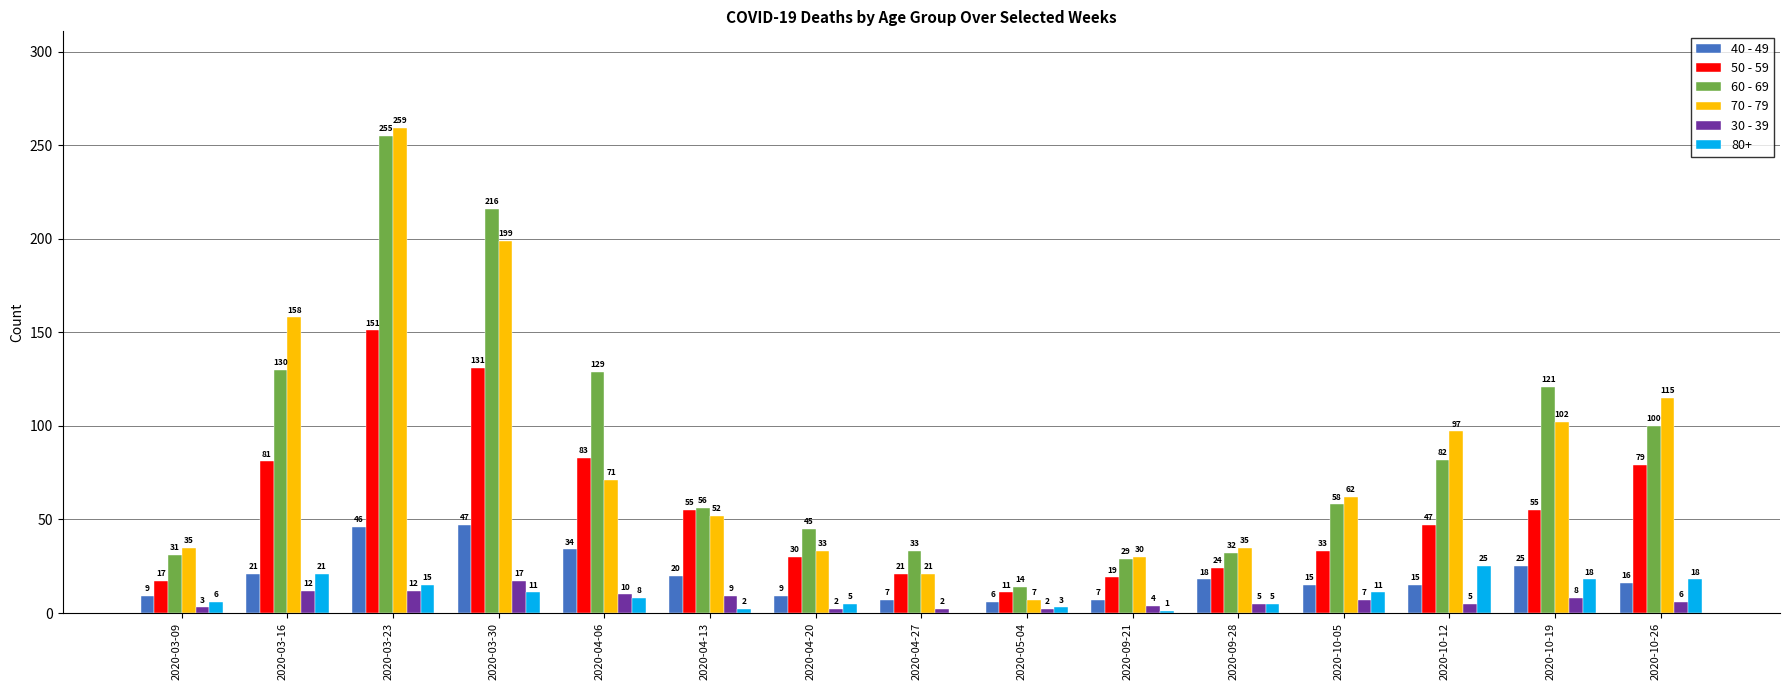

Which series has the largest total across all categories?

60 - 69